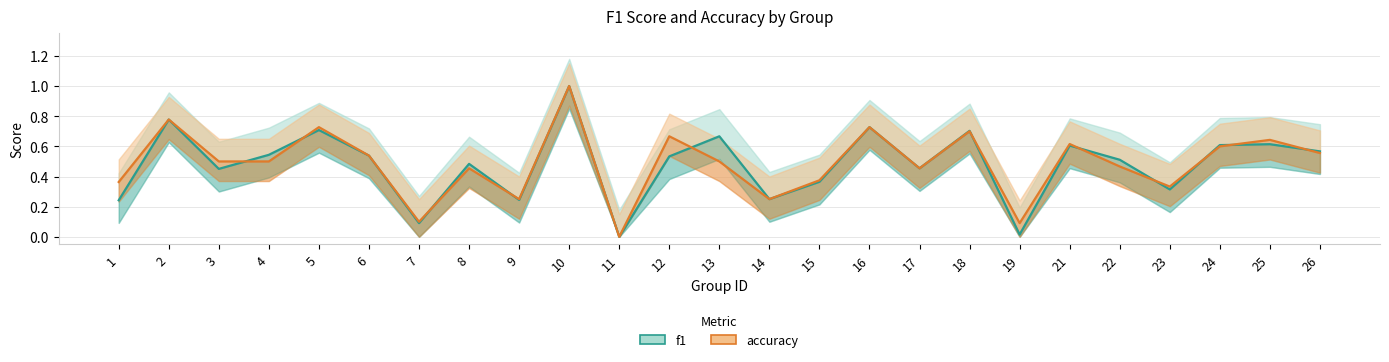

After their last crossing, which series has the higher values: f1 or accuracy?

f1